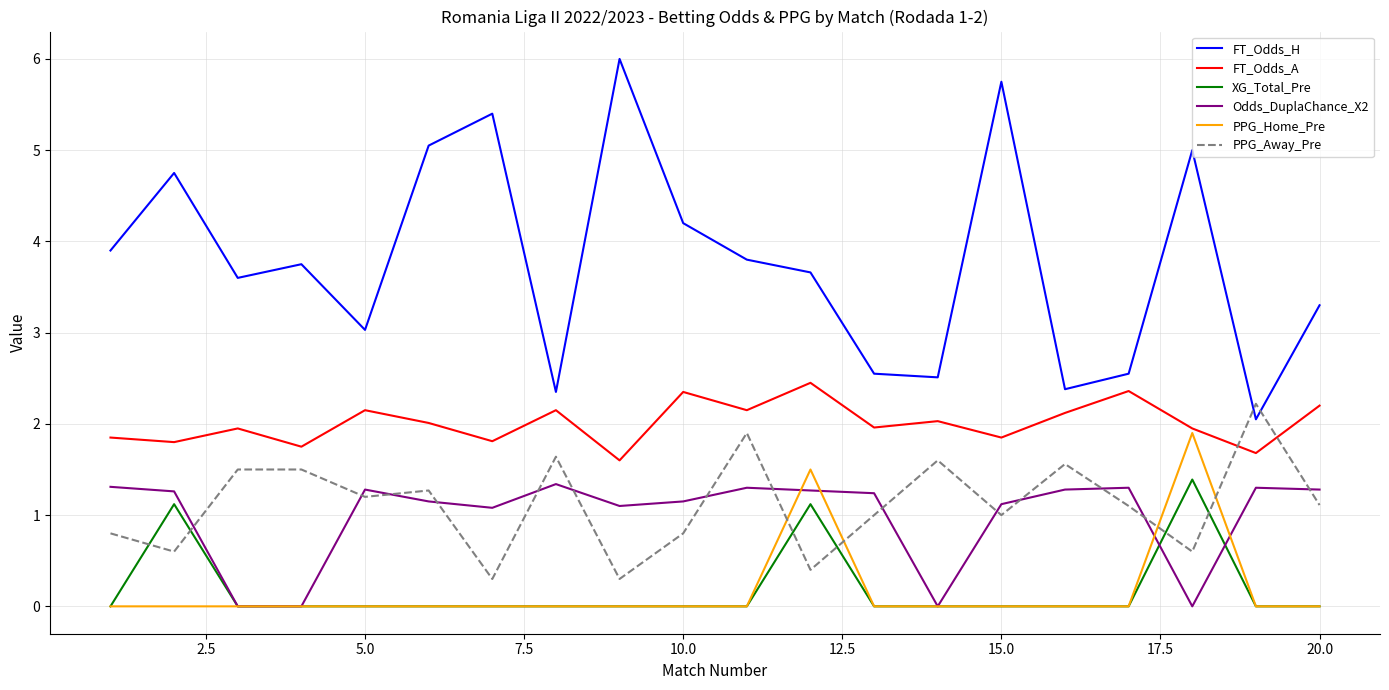

Which series has the largest total across all categories?

FT_Odds_H